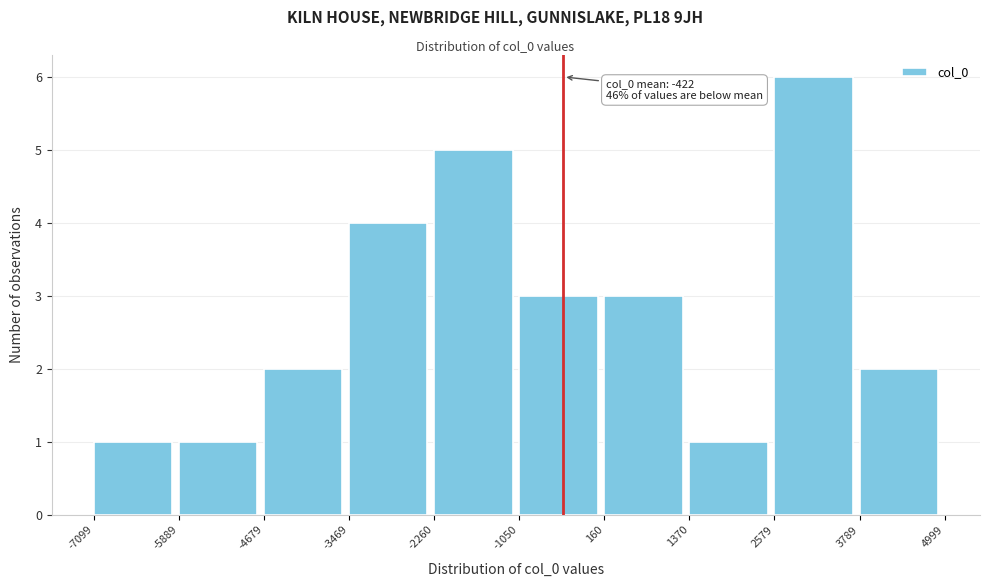

Which range on the x-axis has the tallest bar?

2579 to 3789